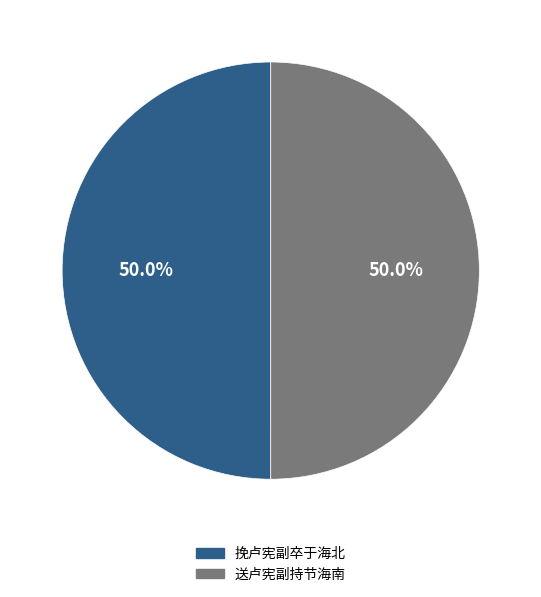

How many slices are in this pie chart?

2